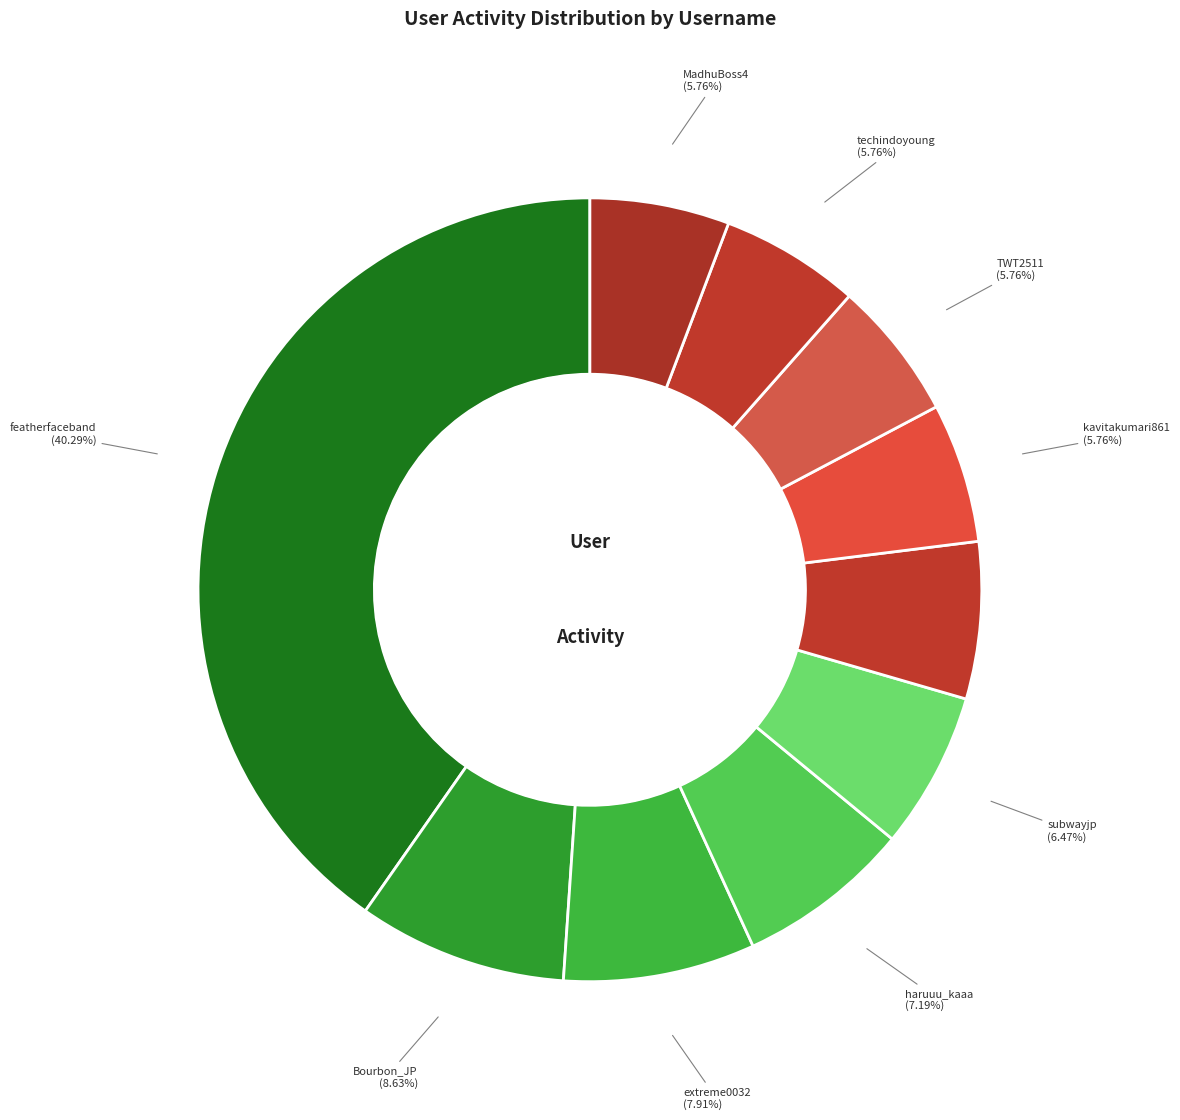

How many segments does this pie chart have?

10